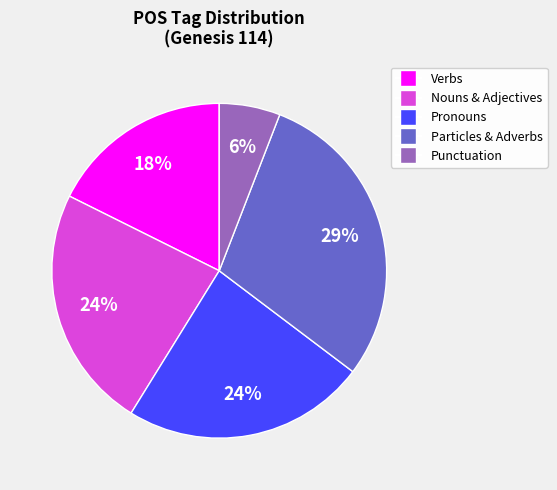

How many slices are in this pie chart?

5